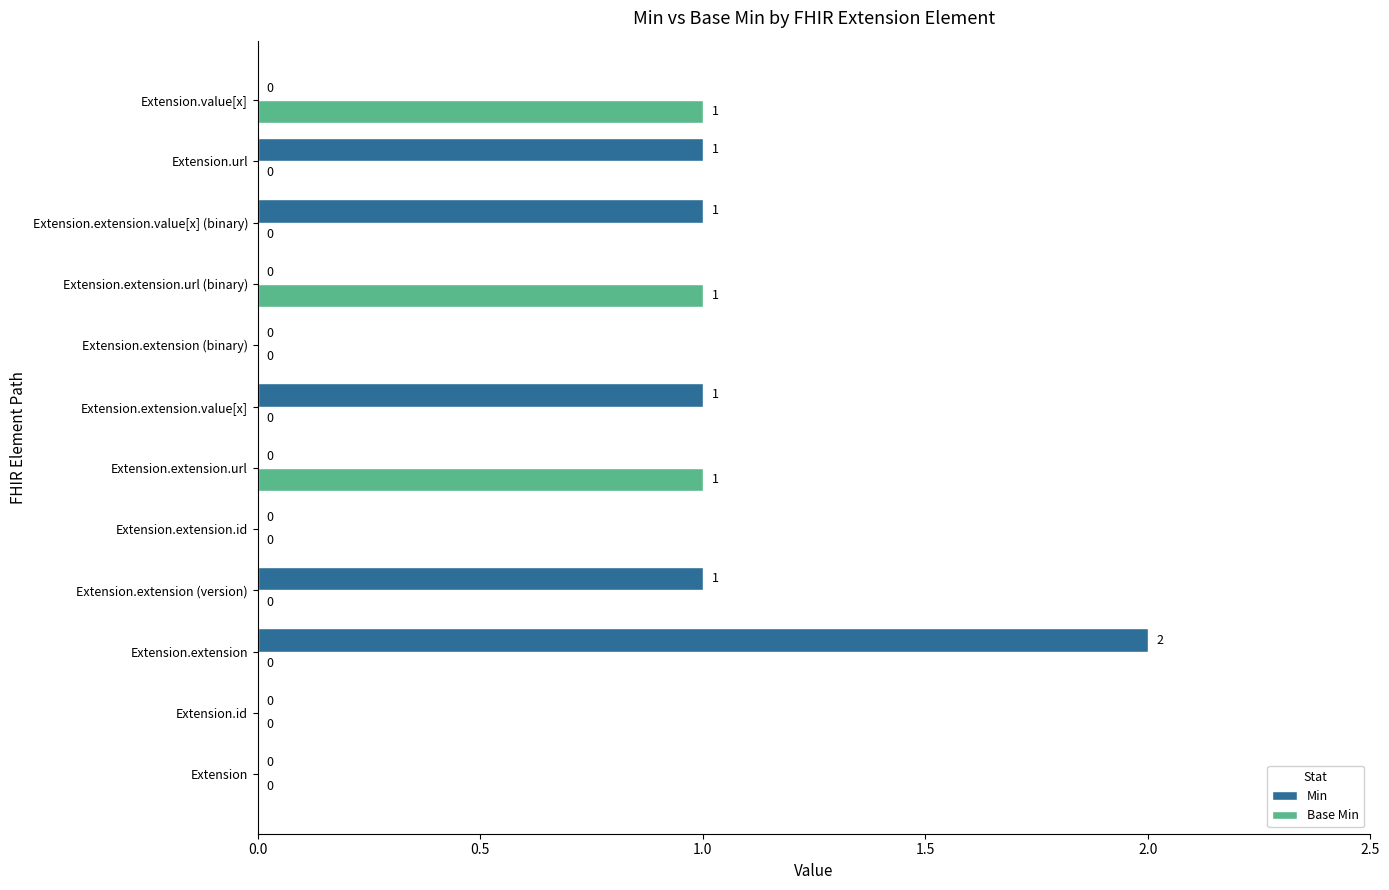

True or false: Min has a value of 0 at Extension.id.

True